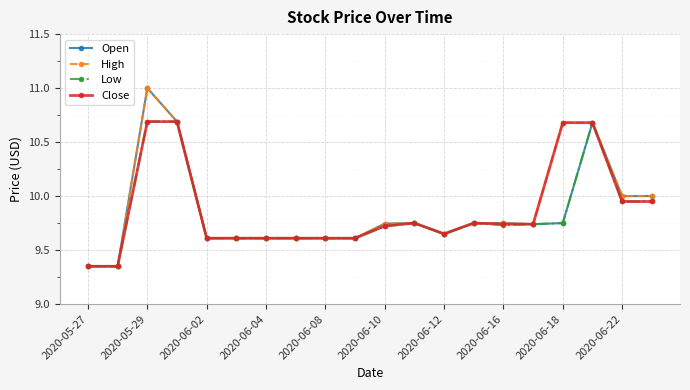

What is the greatest value displayed?

11.0